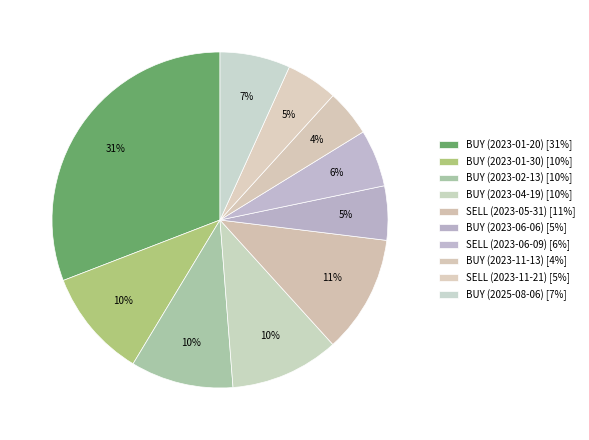

Rank the categories by value from highest to lowest.

BUY (2023-01-20), SELL (2023-05-31), BUY (2023-01-30), BUY (2023-04-19), BUY (2023-02-13), BUY (2025-08-06), SELL (2023-06-09), BUY (2023-06-06), SELL (2023-11-21), BUY (2023-11-13)